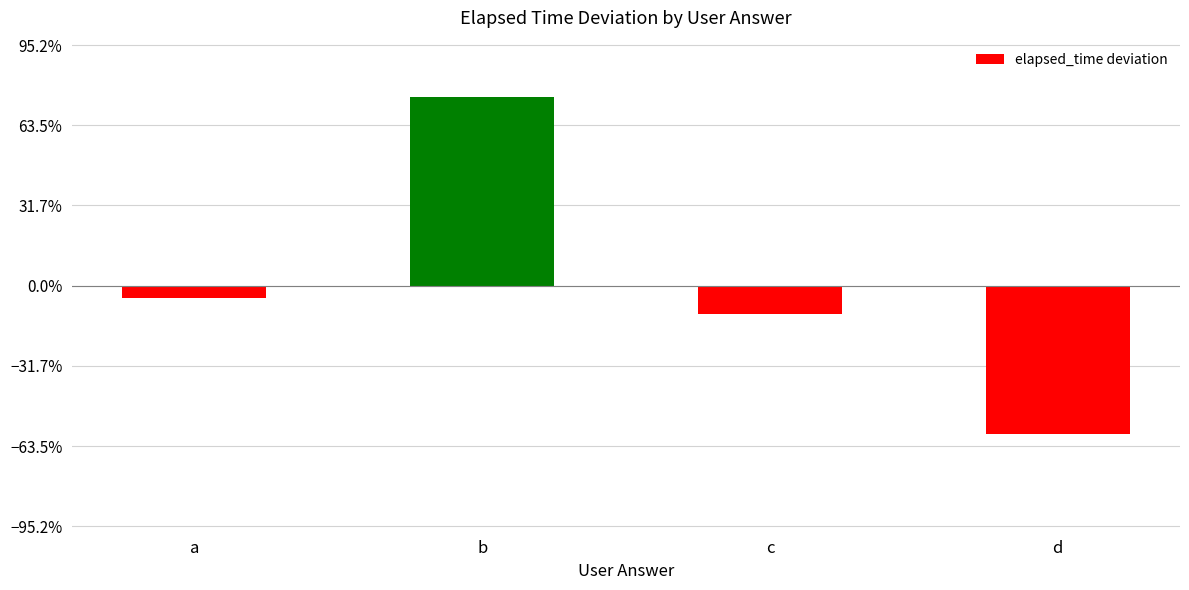

Does the chart contain stacked bars?

No